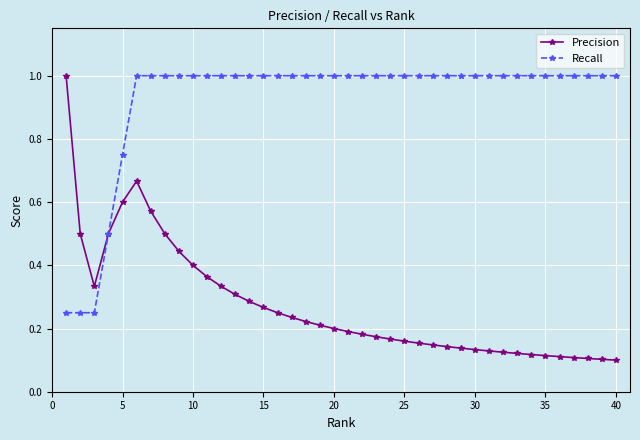

At how many categories does at least one series exceed 0?

40